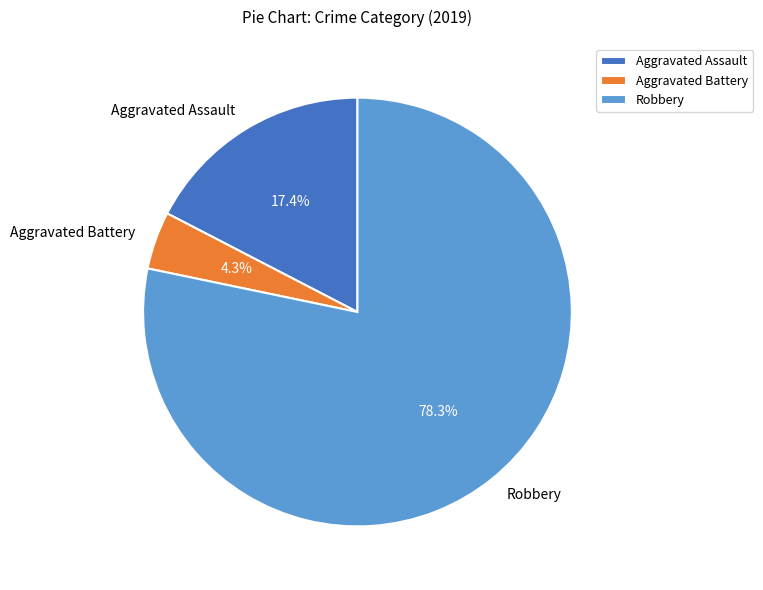

Between Robbery and Aggravated Battery, which is larger?

Robbery